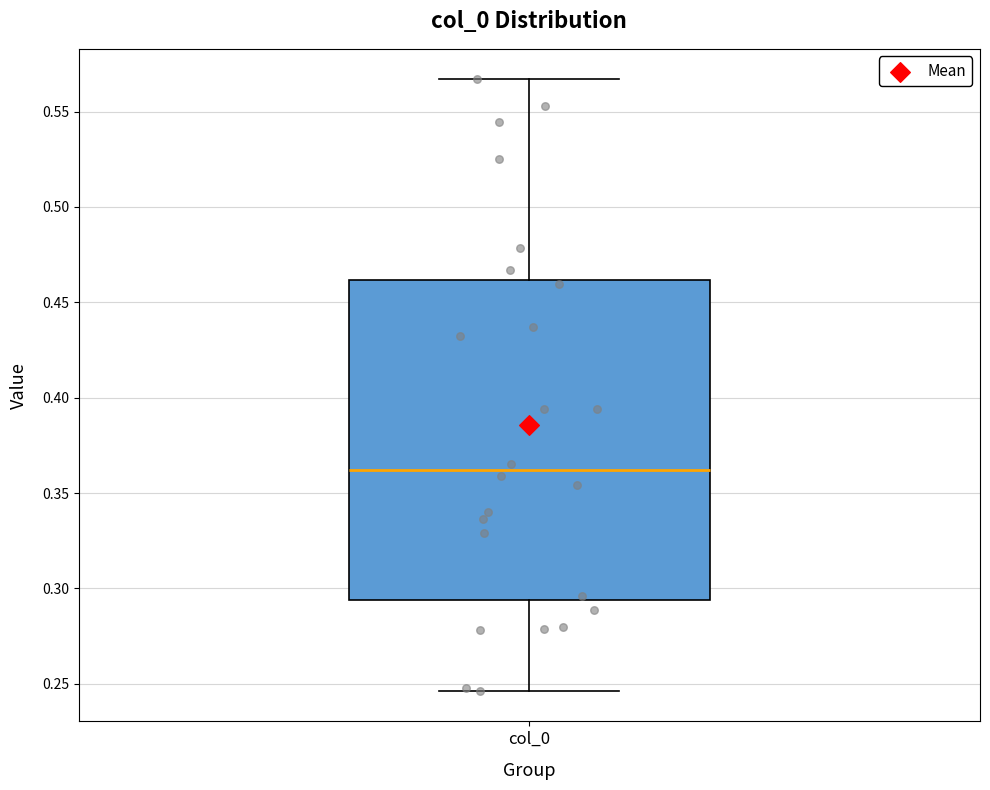

Where does the upper whisker of the box for col_0 end on the y-axis? The values are not printed on the chart, so give them approximately, as read against the axis.

0.565